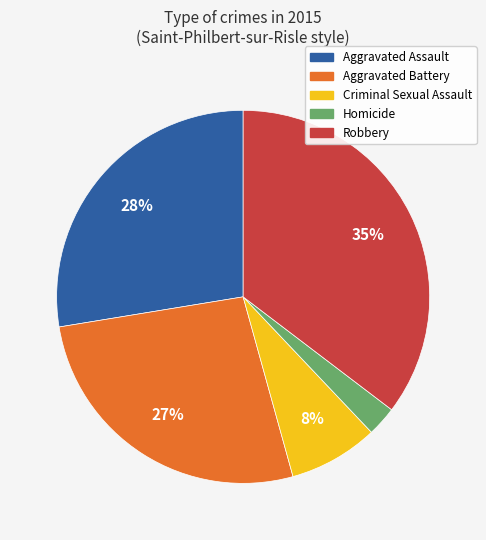

Rank the categories by value from highest to lowest.

Robbery, Aggravated Assault, Aggravated Battery, Criminal Sexual Assault, Homicide